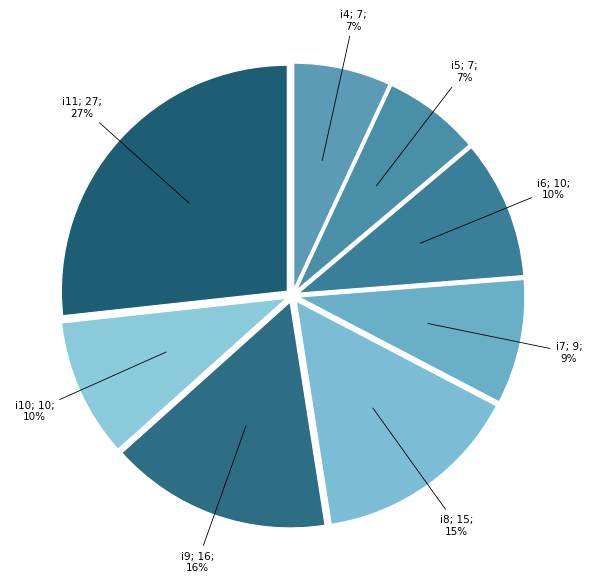

Which slice is the largest?

i11